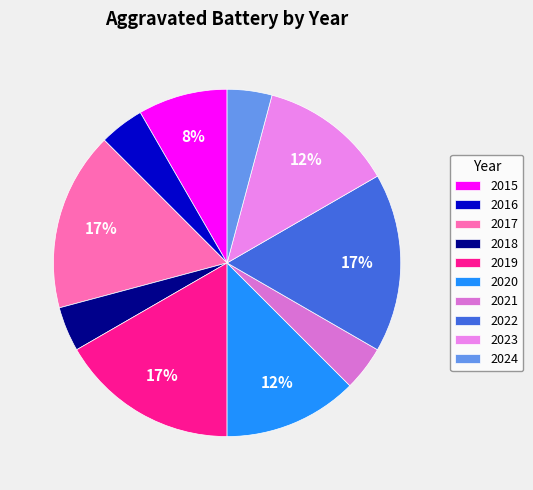

To the nearest percent, what portion does 2016 represent?

4%